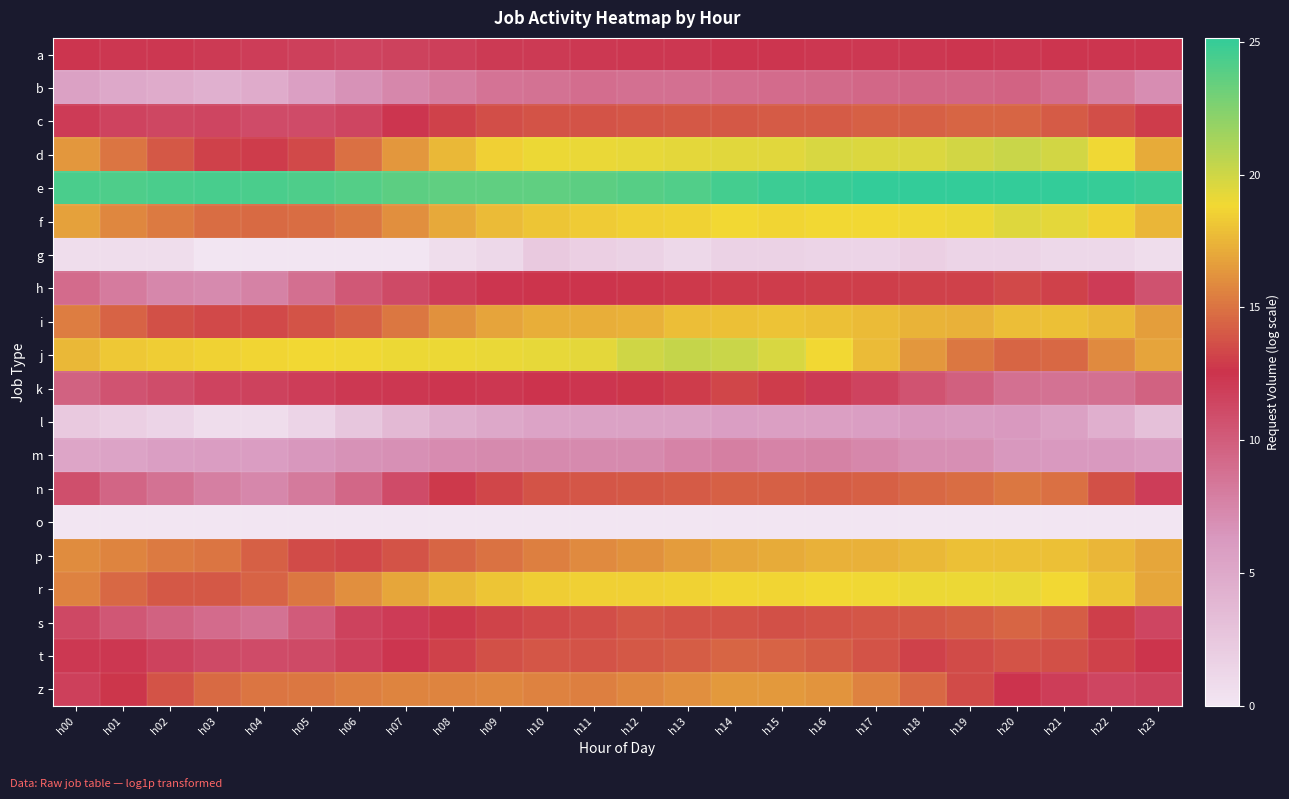

How many distinct data groups are displayed?

20